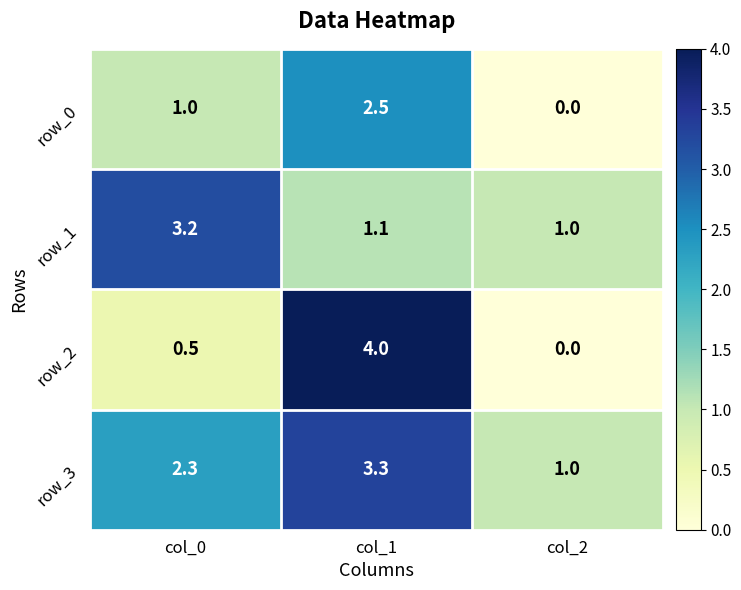

Reading left to right, transcribe all the data shown in this chart.

row_0: 1.0	2.5	0.0
row_1: 3.2	1.1	1.0
row_2: 0.5	4.0	0.0
row_3: 2.3	3.3	1.0